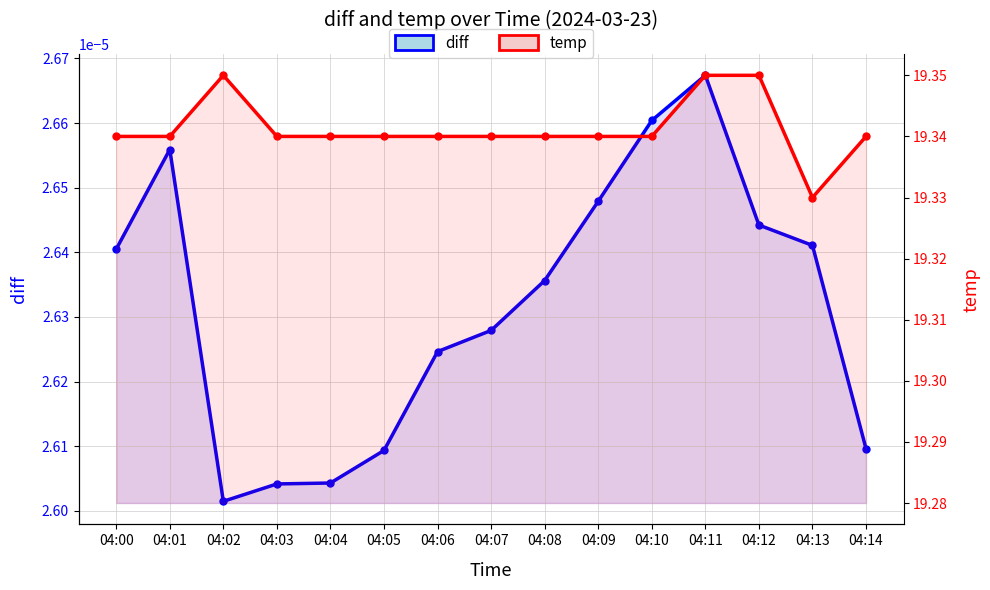

What is the maximum value shown in the chart?

19.4